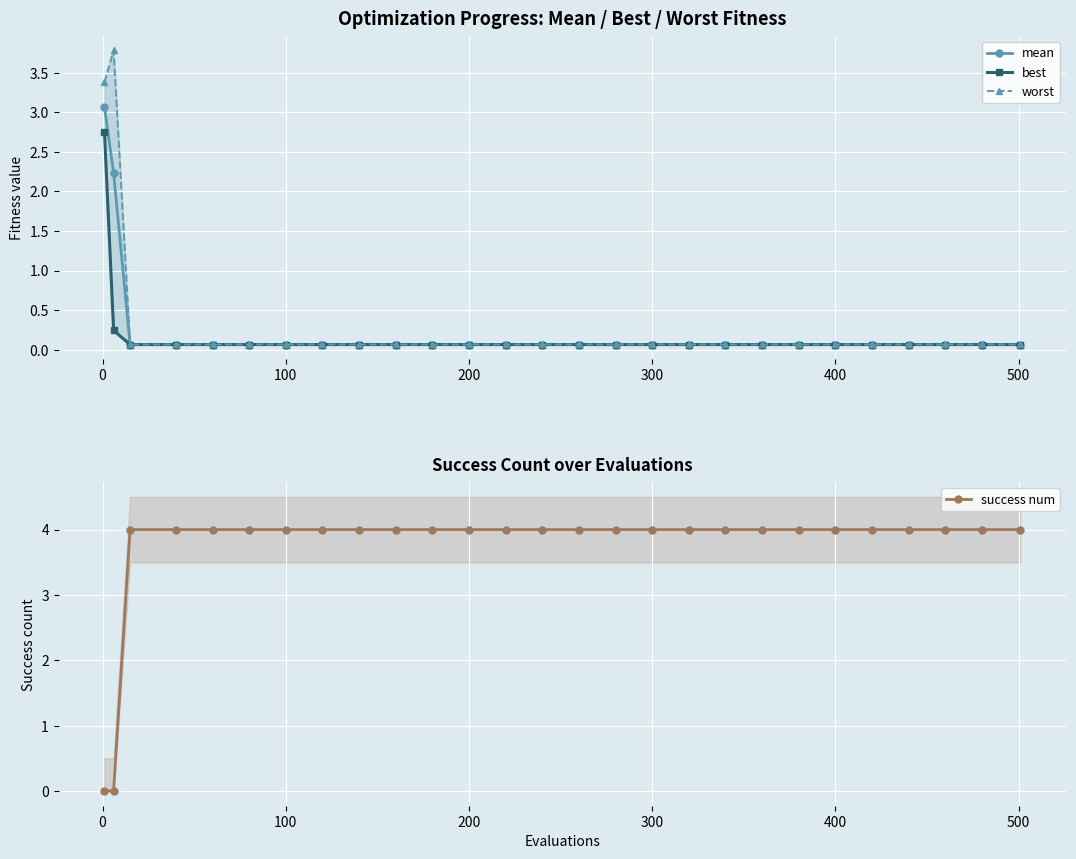

What are all the series names shown in the legend?

mean, best, worst, success num